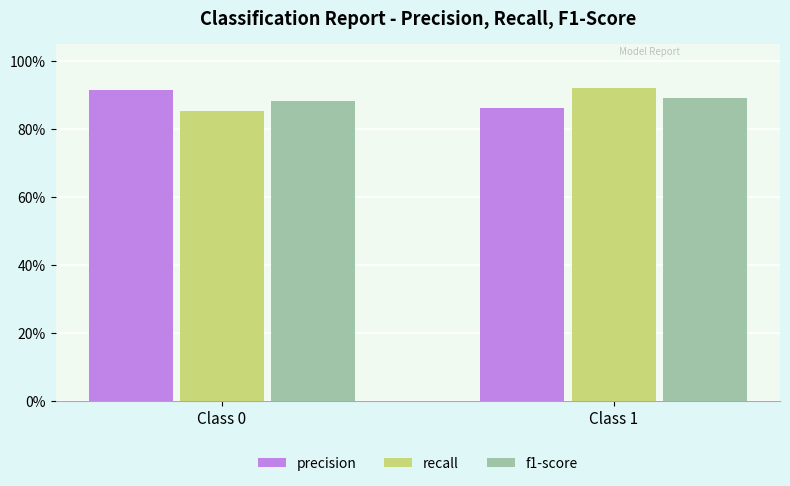

Which category has the highest value in the precision series?

Class 0